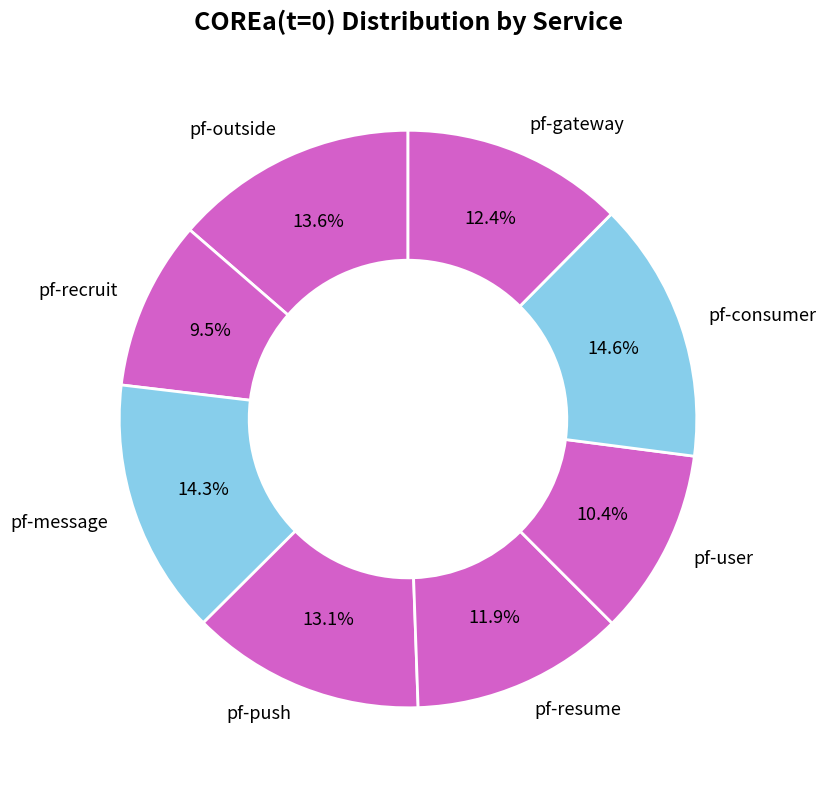

What is the smallest slice in the pie chart?

pf-recruit